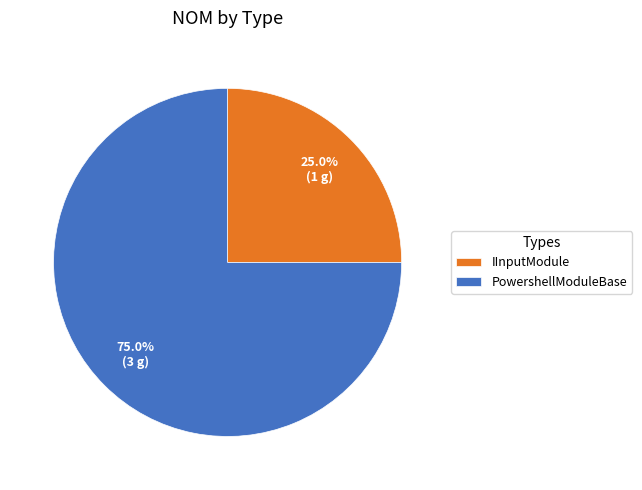

Is PowershellModuleBase the majority of the pie?

Yes